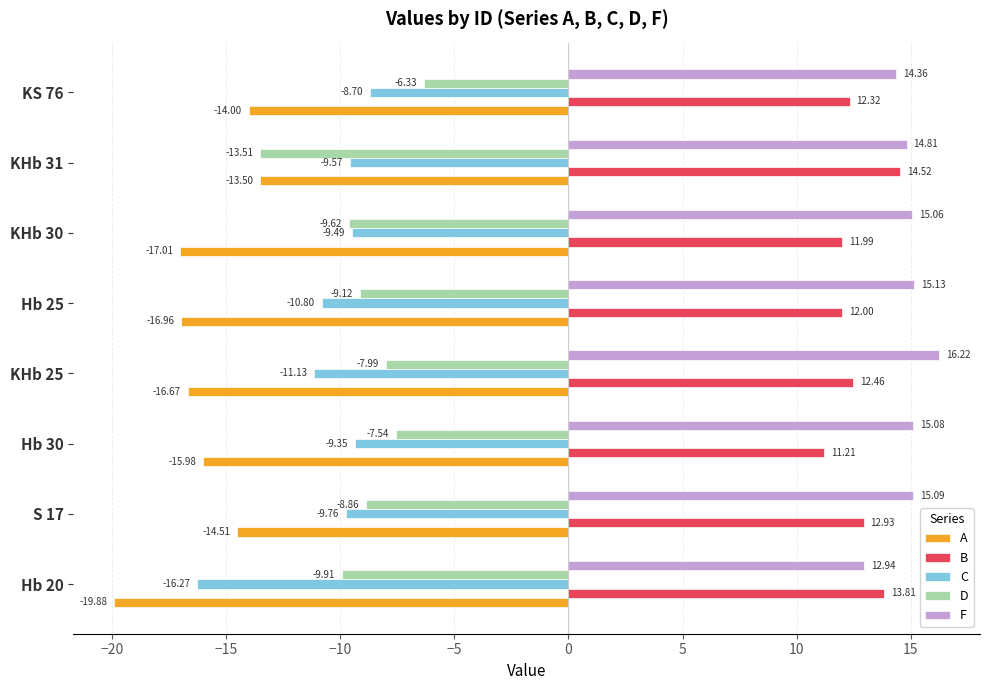

List the series in order of their peak value, highest first.

F, B, D, C, A